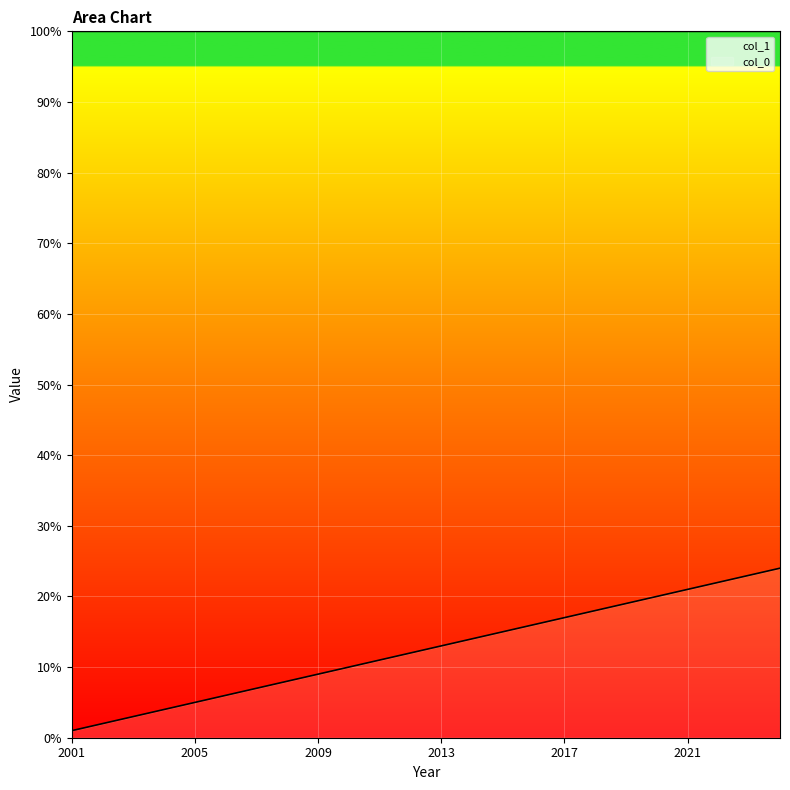

How many values are below 13?

12